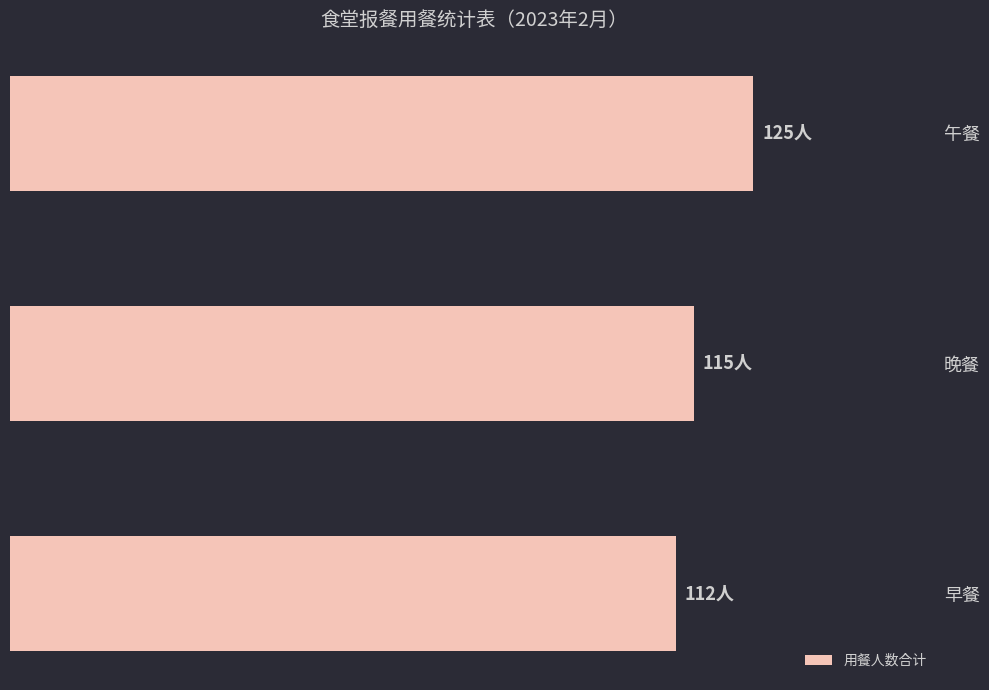

How many data points are less than 115?

1